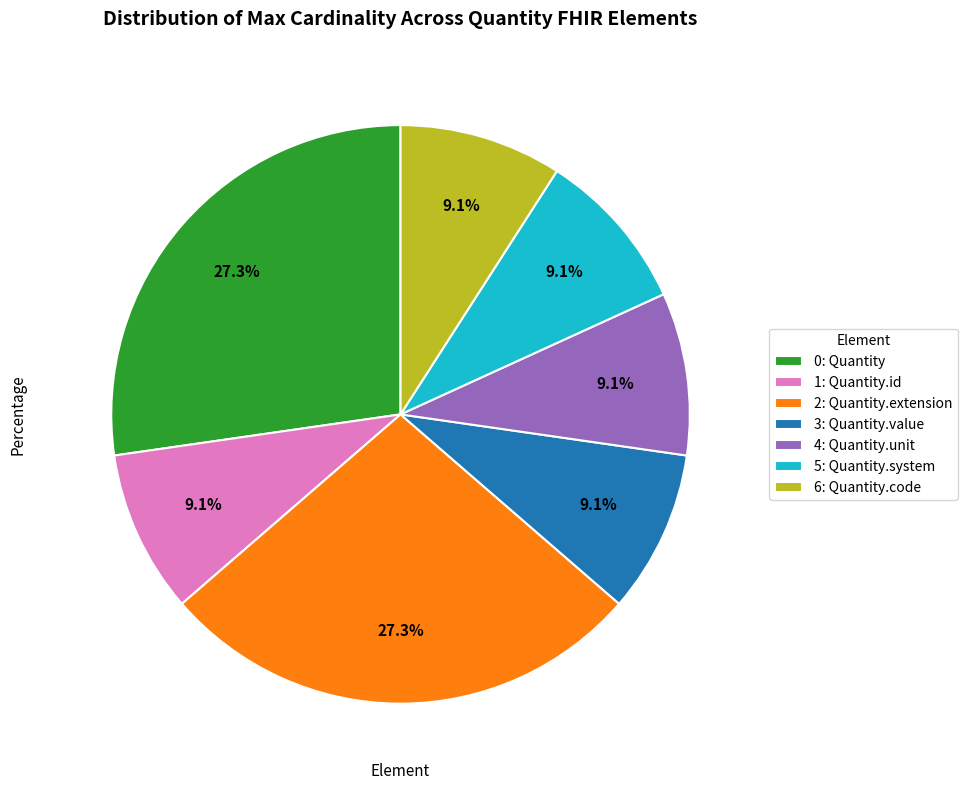

Is there any slice that represents more than half of the pie?

No